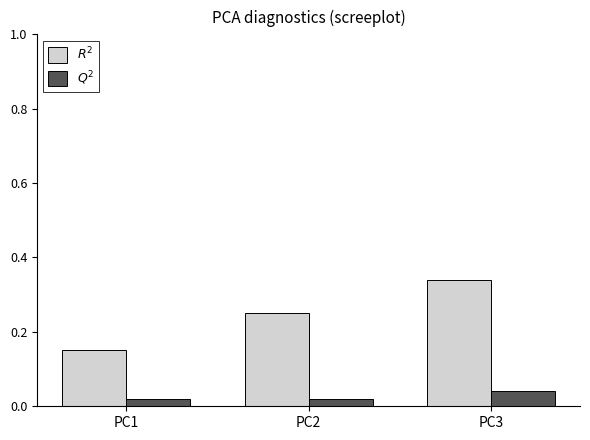

Are the bars horizontal?

No